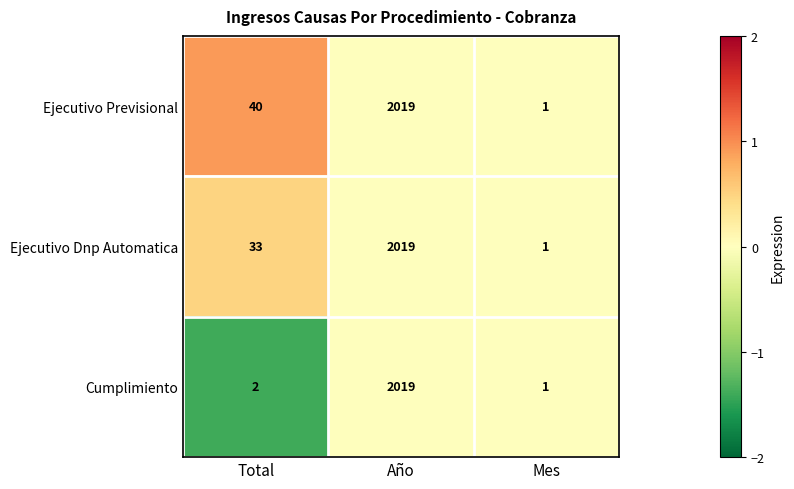

What is the sum of all Cumplimiento values?

2022